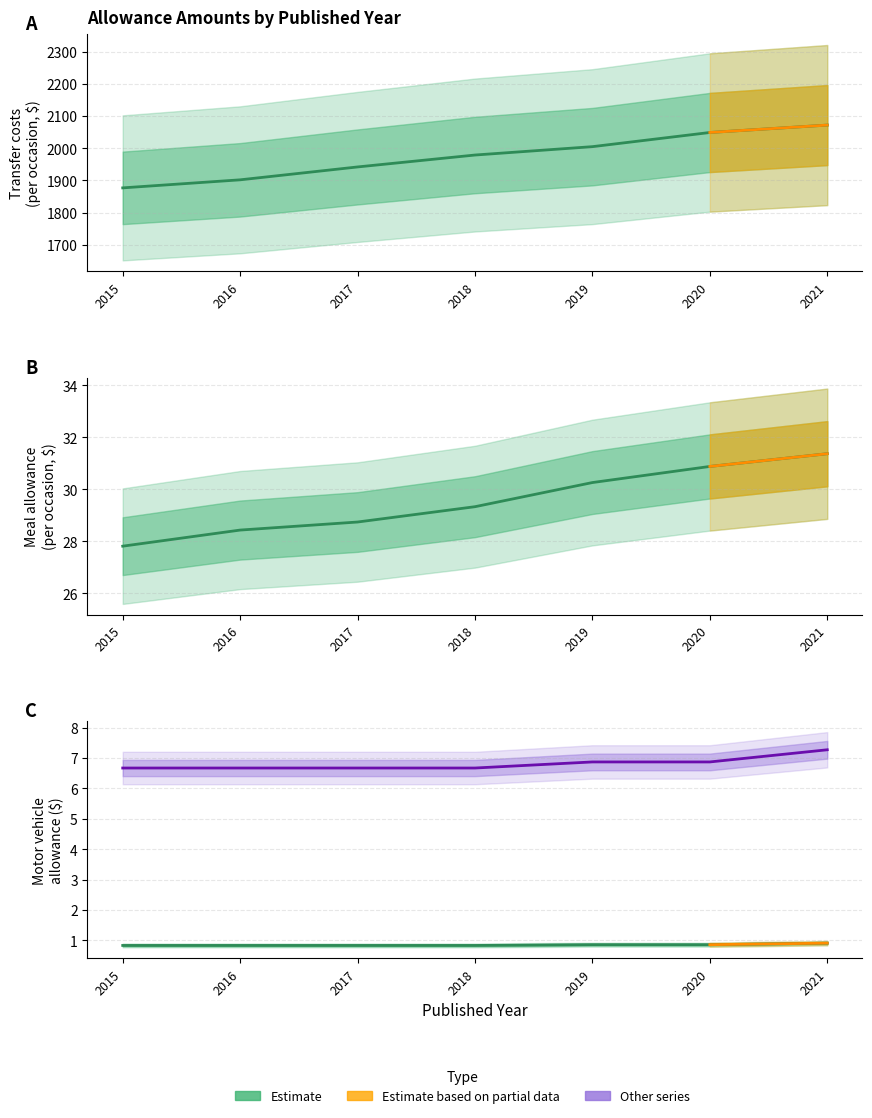

What is the sum of all Motor vehicle per km values?

6.0